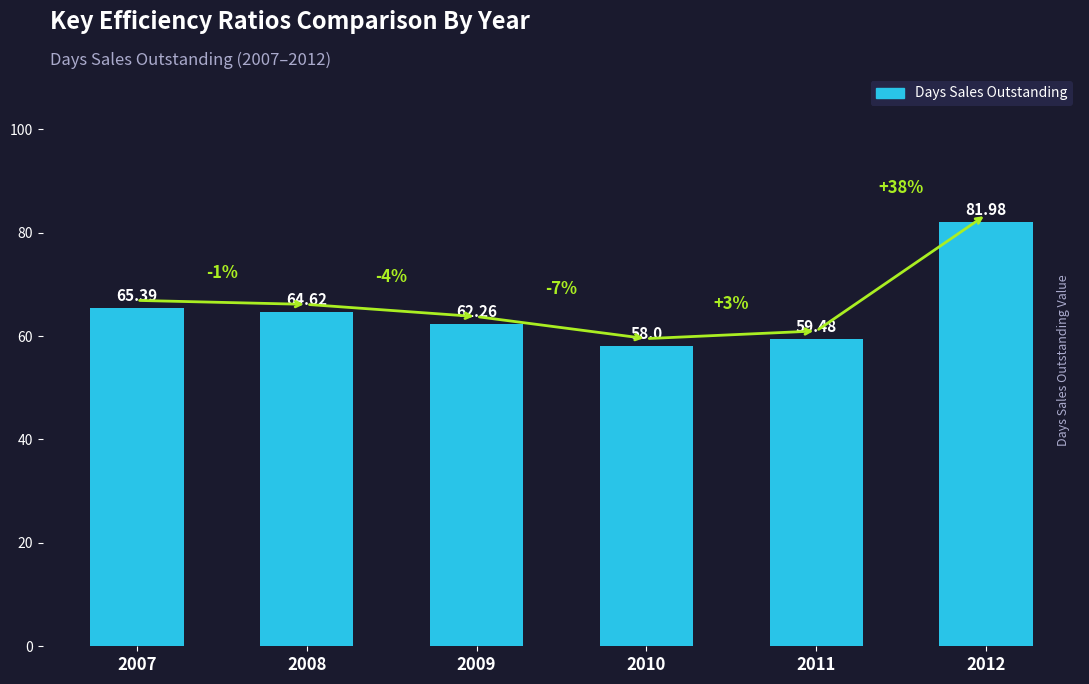

What is the greatest value displayed?

82.0